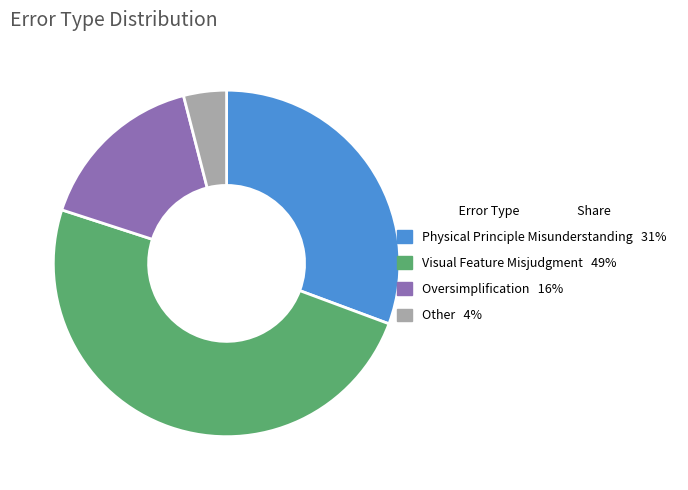

Rank the categories by value from highest to lowest.

Visual Feature Misjudgment, Physical Principle Misunderstanding, Oversimplification, Other